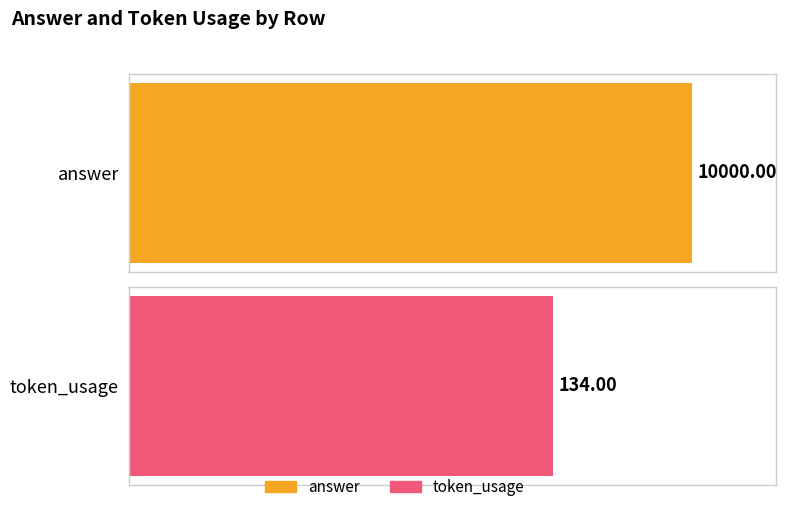

The value of answer at 0 is 10000. True or false?

True